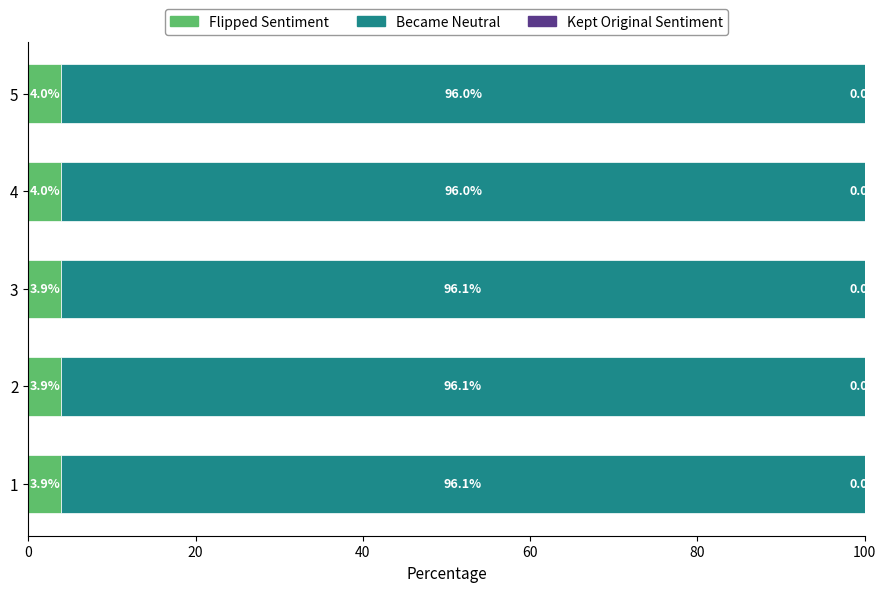

The value of Flipped Sentiment at 3 is 3.9. True or false?

True